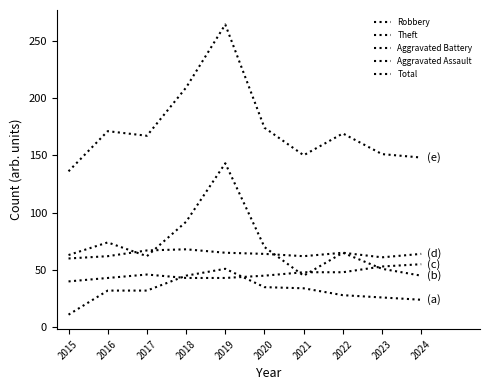

What is the approximate value of Robbery at 2015?

11